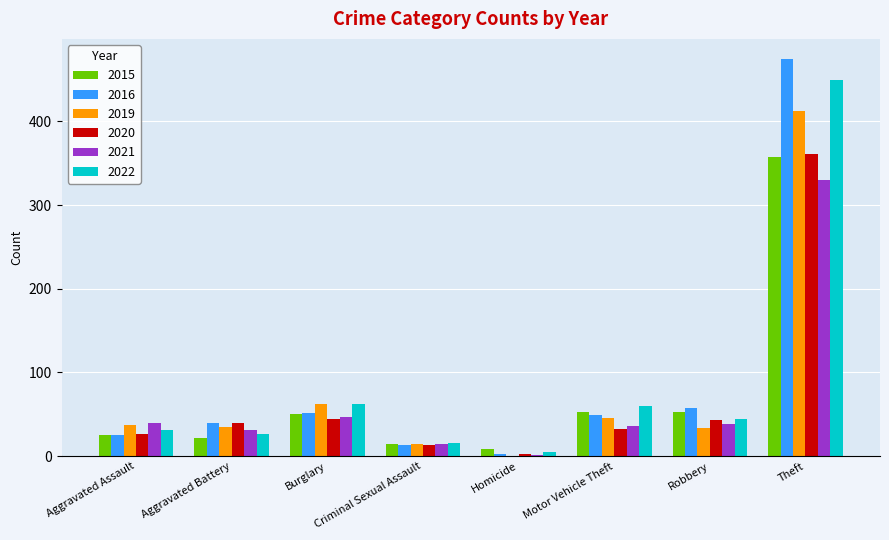

Which category has the highest value in the 2020 series?

Theft